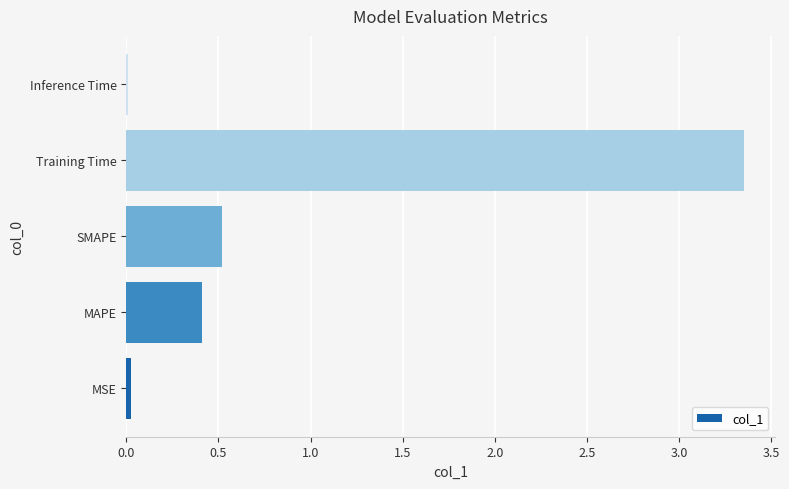

The value at Inference Time is 0.0. True or false?

True